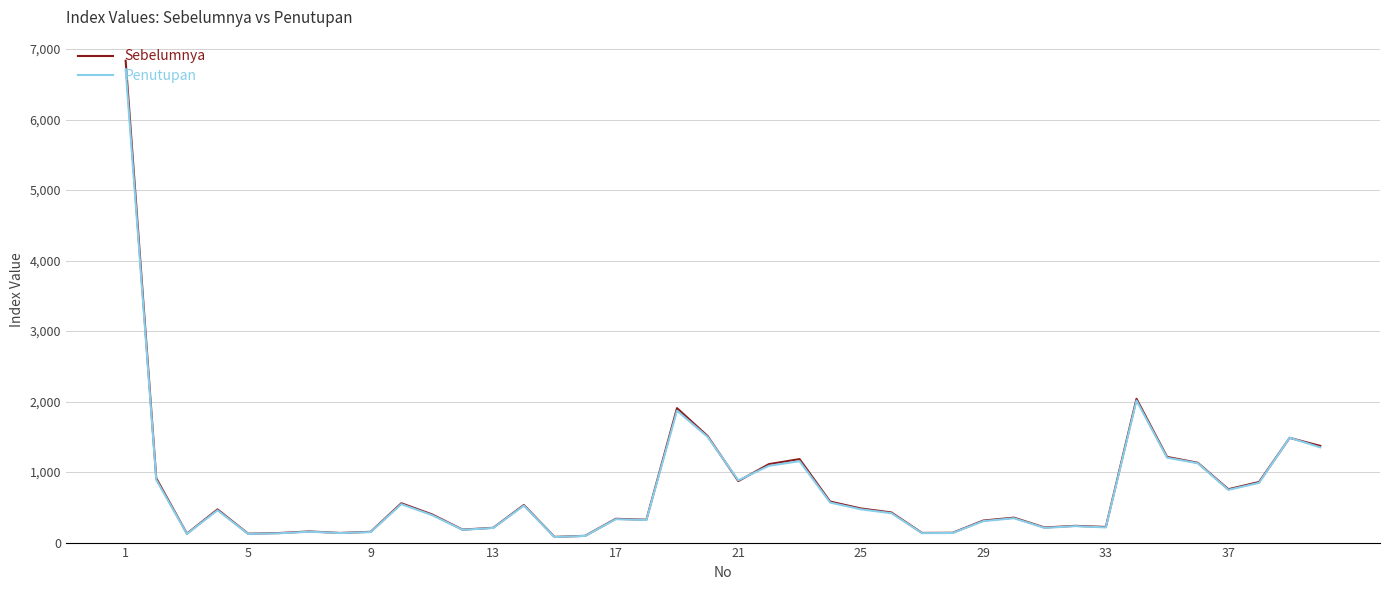

What is the highest value of the Sebelumnya series?

6834.4